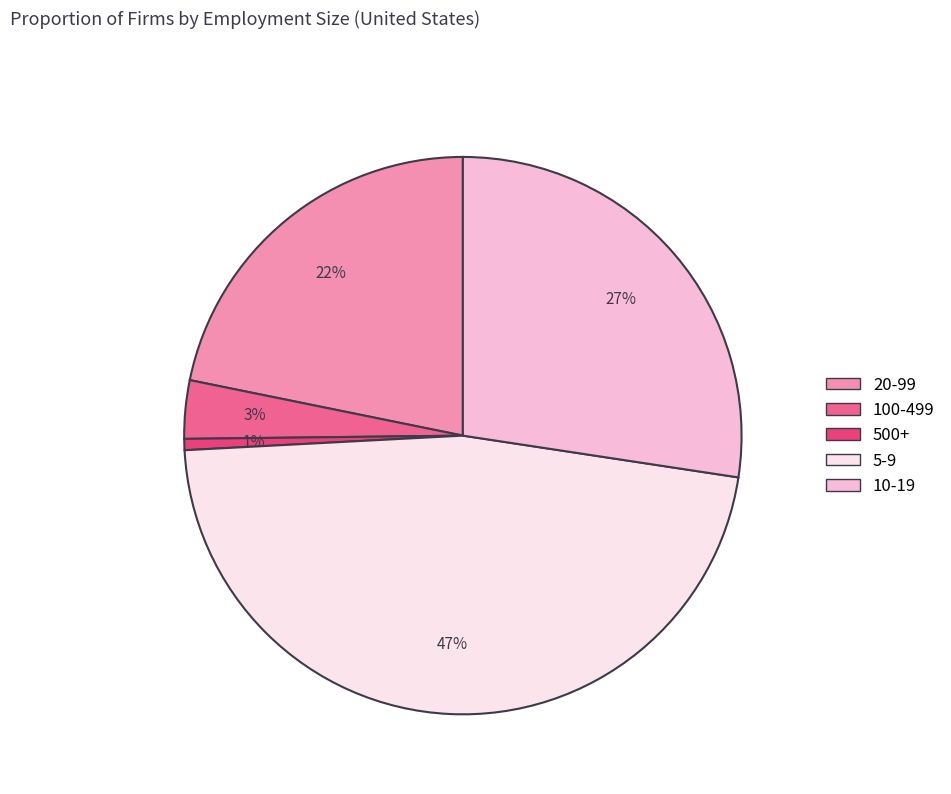

Approximately how many times larger is the value at 10-19 compared to 5-9?

0.6